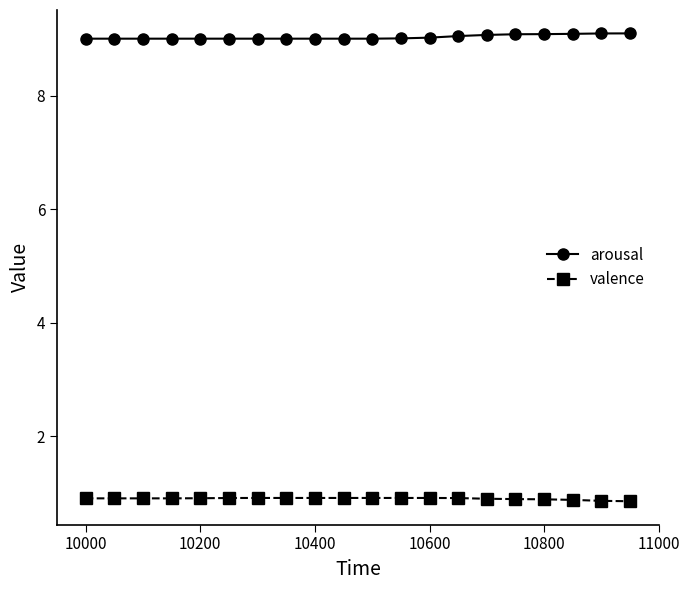

What is the sum of all valence values?

18.1